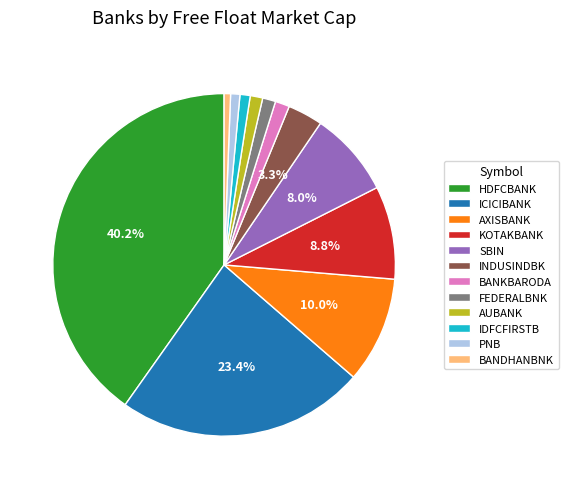

Between BANKBARODA and SBIN, which is larger?

SBIN